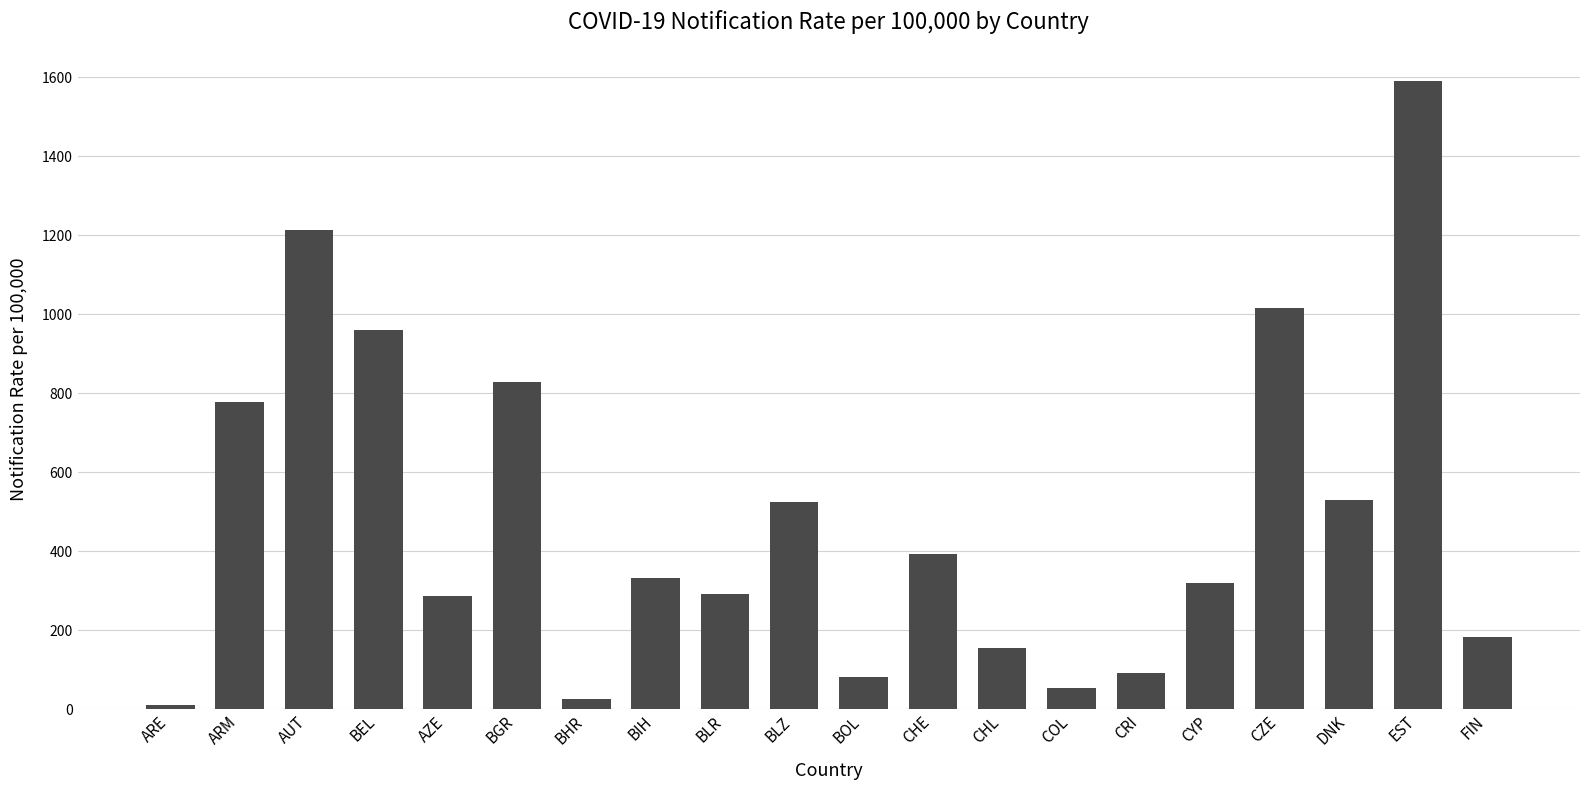

What position from the right is BGR?

15